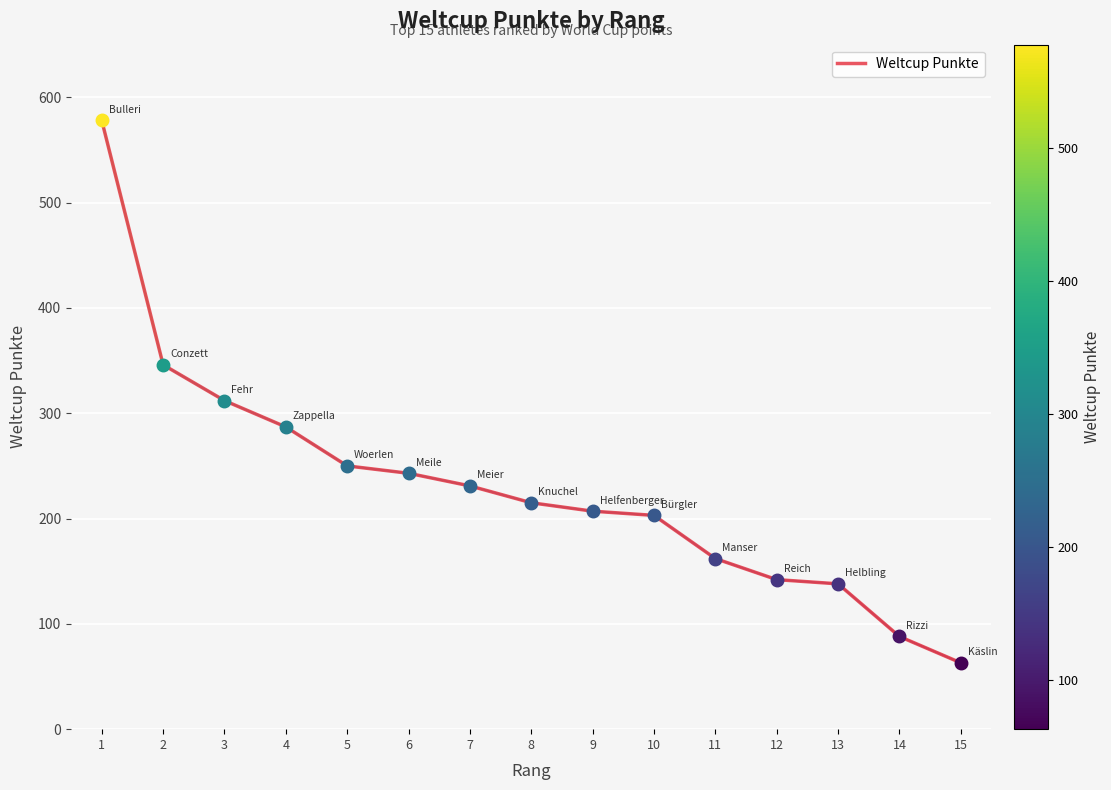

Read the value at 8, to the nearest 50.

200